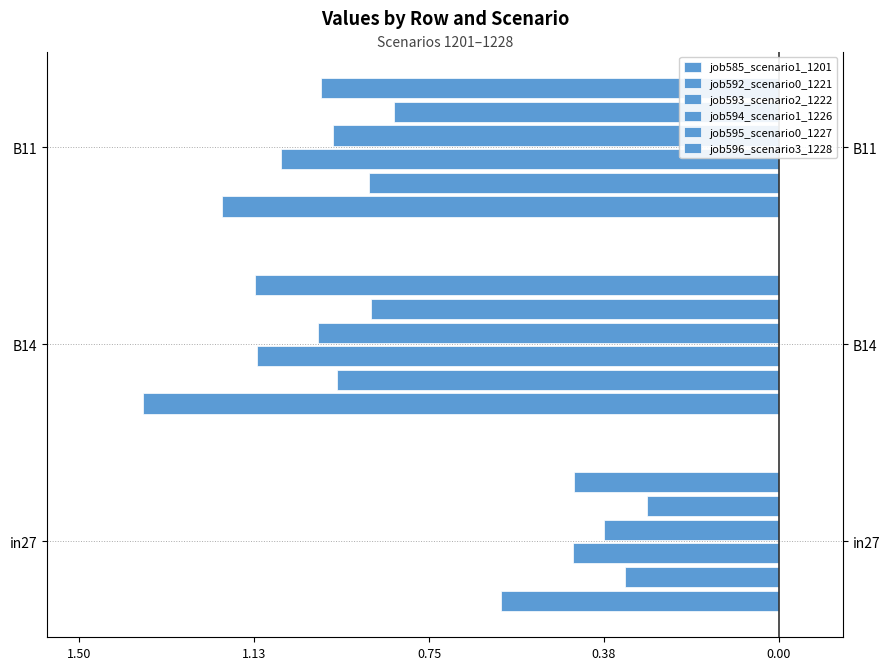

What is the difference between the maximum and second lowest values in the job595_scenario0_1227 series?

0.5